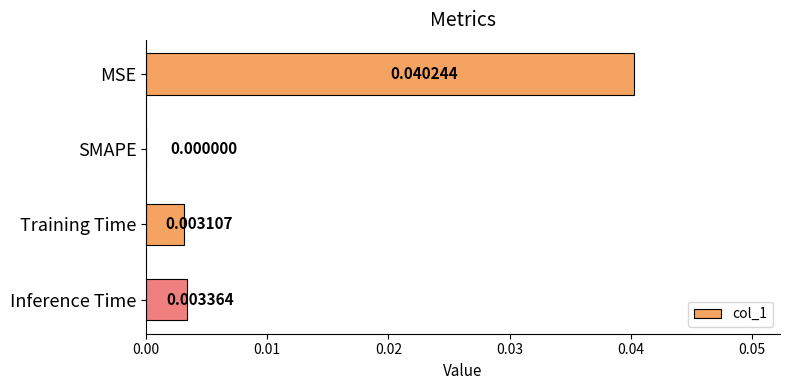

At which category does the chart reach its peak across all series?

MSE